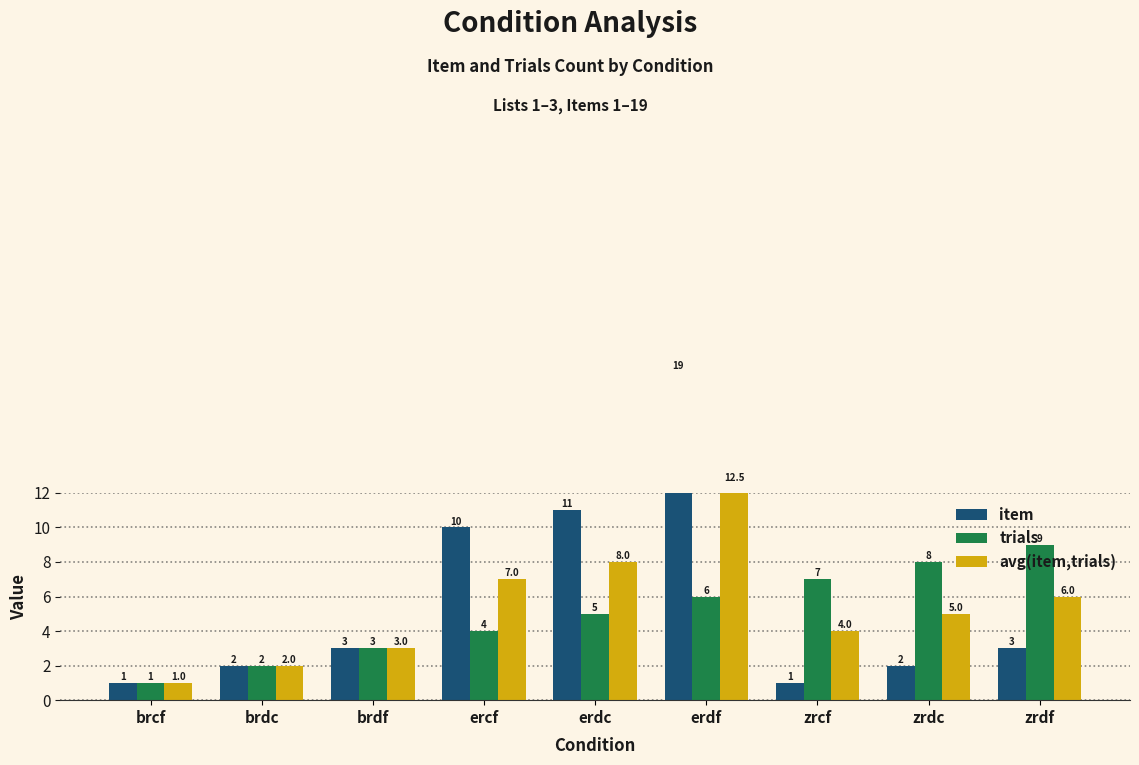

Reading right to left, transcribe all the data shown in this chart.

item: 3.0	2.0	1.0	19.0	11.0	10.0	3.0	2.0	1.0
trials: 9.0	8.0	7.0	6.0	5.0	4.0	3.0	2.0	1.0
avg(item,trials): 6.0	5.0	4.0	12.5	8.0	7.0	3.0	2.0	1.0